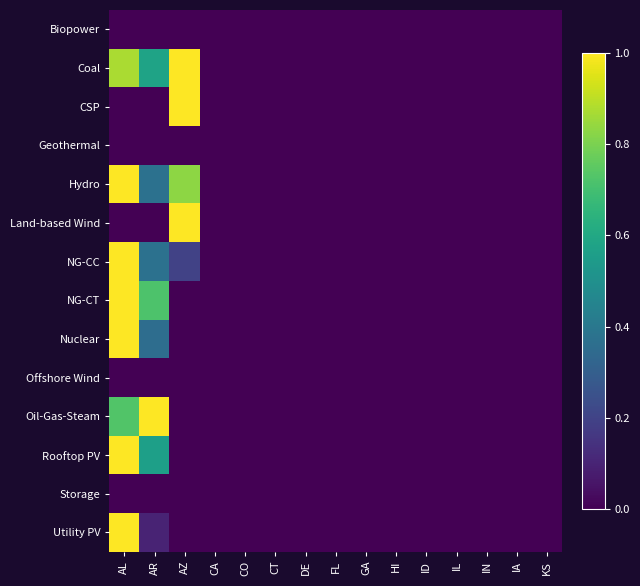

Which series has the largest total across all categories?

Coal